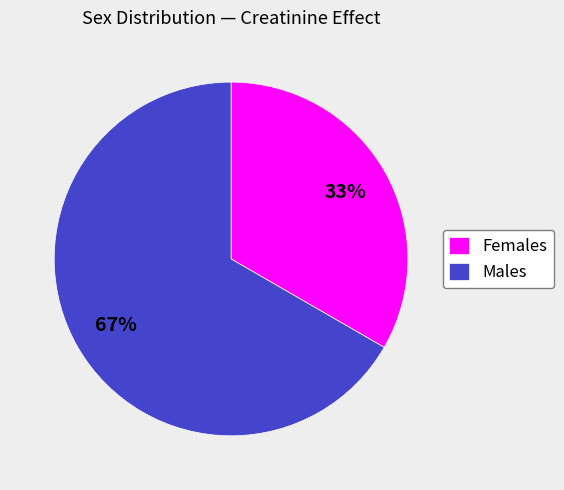

Which slice is the smallest?

Females